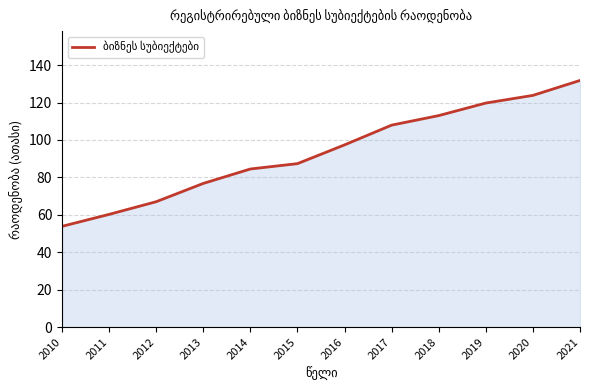

Approximately how many times larger is the value at 2015 compared to 2019?

0.7